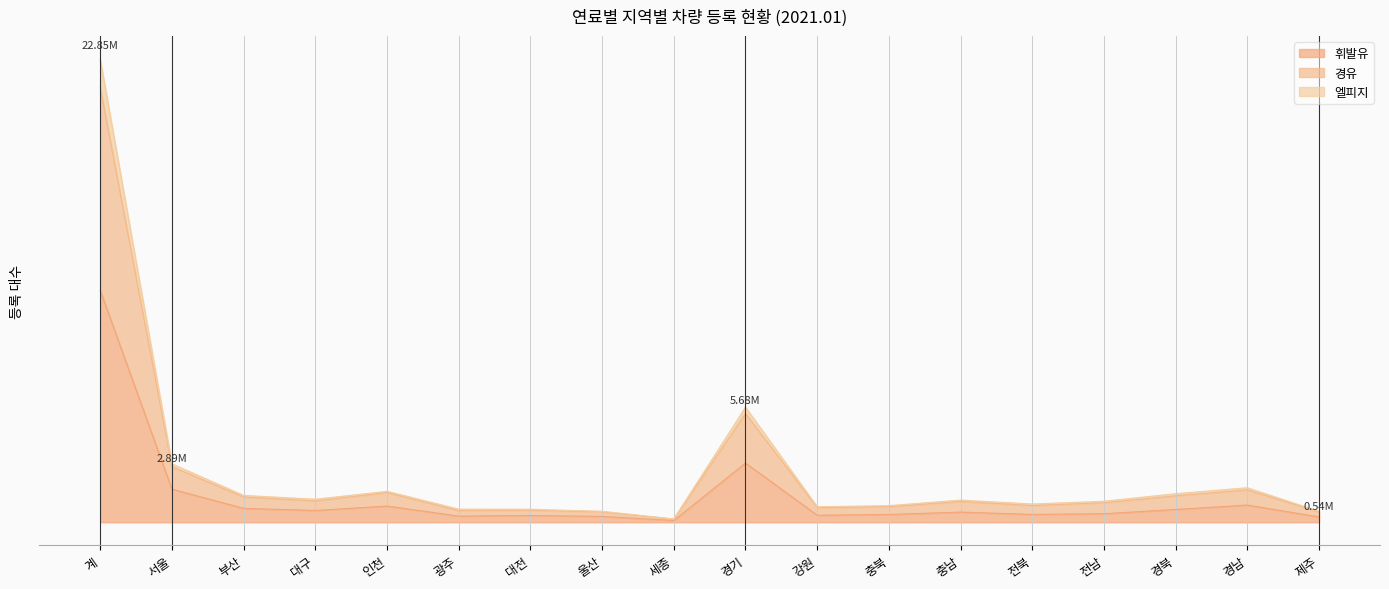

What is the difference between the highest and lowest values at 충북?

437305